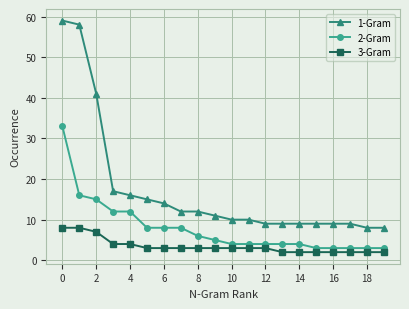

Reading left to right, what are all the values shown in this chart?

1-Gram: 59	58	41	17	16	15	14	12	12	11	10	10	9	9	9	9	9	9	8	8
2-Gram: 33	16	15	12	12	8	8	8	6	5	4	4	4	4	4	3	3	3	3	3
3-Gram: 8	8	7	4	4	3	3	3	3	3	3	3	3	2	2	2	2	2	2	2